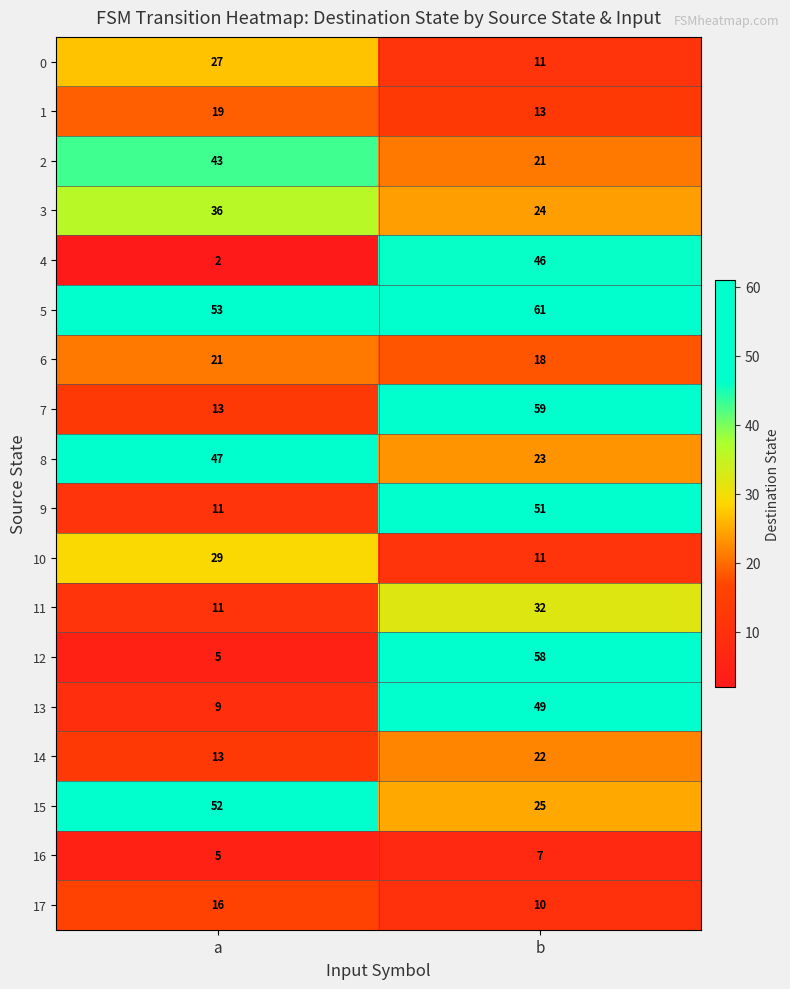

What is the sum of the 12 values at a and b?

63